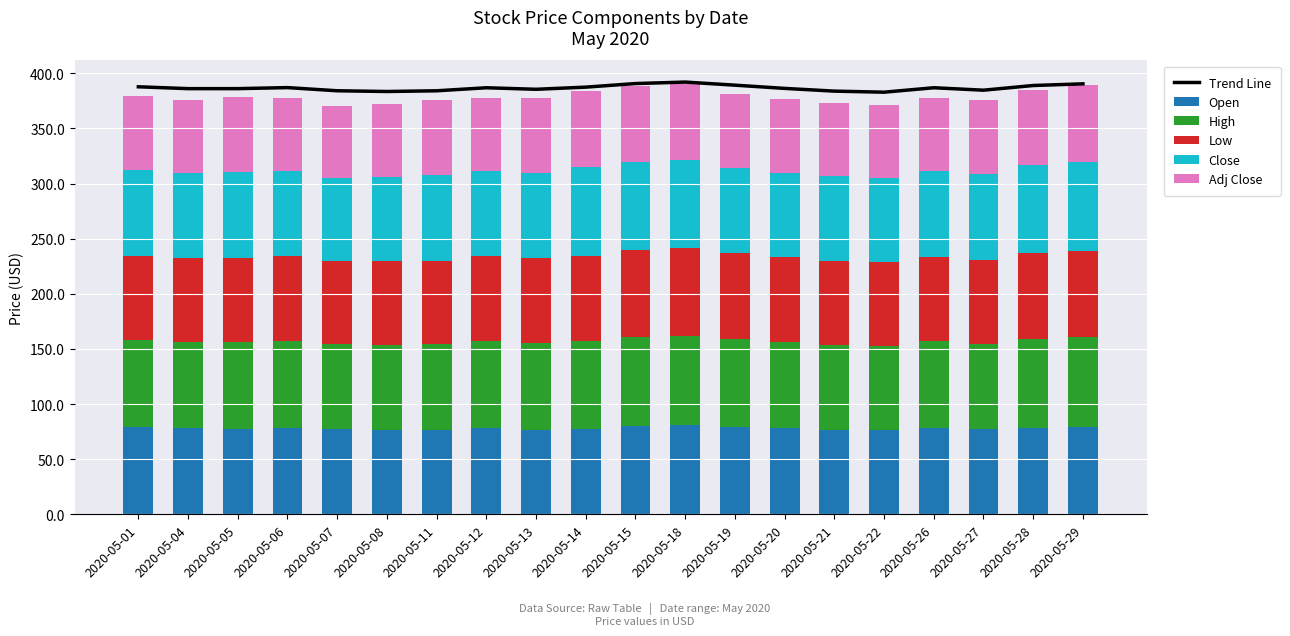

Reading right to left, what are all the values shown in this chart?

Trend Line: 2020-05-29=390.4	2020-05-28=388.9	2020-05-27=384.6	2020-05-26=386.9	2020-05-22=382.8	2020-05-21=383.8	2020-05-20=386.3	2020-05-19=389.2	2020-05-18=392.0	2020-05-15=390.7	2020-05-14=387.4	2020-05-13=385.5	2020-05-12=386.9	2020-05-11=384.1	2020-05-08=383.5	2020-05-07=384.1	2020-05-06=387.0	2020-05-05=386.1	2020-05-04=386.1	2020-05-01=387.7
Open: 2020-05-29=79.5	2020-05-28=78.6	2020-05-27=77.0	2020-05-26=78.3	2020-05-22=76.2	2020-05-21=76.8	2020-05-20=78.0	2020-05-19=79.5	2020-05-18=81.0	2020-05-15=80.1	2020-05-14=77.3	2020-05-13=76.7	2020-05-12=78.2	2020-05-11=76.0	2020-05-08=76.5	2020-05-07=77.0	2020-05-06=78.3	2020-05-05=77.2	2020-05-04=78.0	2020-05-01=78.9
High: 2020-05-29=80.9	2020-05-28=80.3	2020-05-27=77.6	2020-05-26=78.6	2020-05-22=76.7	2020-05-21=77.0	2020-05-20=78.2	2020-05-19=79.7	2020-05-18=81.0	2020-05-15=80.5	2020-05-14=80.1	2020-05-13=78.8	2020-05-12=78.7	2020-05-11=78.1	2020-05-08=77.0	2020-05-07=77.1	2020-05-06=78.6	2020-05-05=78.8	2020-05-04=78.0	2020-05-01=78.9
Low: 2020-05-29=78.3	2020-05-28=78.5	2020-05-27=76.0	2020-05-26=76.9	2020-05-22=76.1	2020-05-21=76.3	2020-05-20=76.7	2020-05-19=77.3	2020-05-18=79.2	2020-05-15=78.8	2020-05-14=77.3	2020-05-13=76.6	2020-05-12=77.1	2020-05-11=75.9	2020-05-08=76.0	2020-05-07=75.4	2020-05-06=77.1	2020-05-05=76.8	2020-05-04=76.2	2020-05-01=76.9
Close: 2020-05-29=80.7	2020-05-28=79.0	2020-05-27=77.5	2020-05-26=77.3	2020-05-22=76.4	2020-05-21=76.5	2020-05-20=76.9	2020-05-19=77.5	2020-05-18=79.7	2020-05-15=79.8	2020-05-14=80.0	2020-05-13=77.9	2020-05-12=77.2	2020-05-11=77.9	2020-05-08=76.4	2020-05-07=75.6	2020-05-06=77.1	2020-05-05=78.0	2020-05-04=76.9	2020-05-01=77.7
Adj Close: 2020-05-29=69.9	2020-05-28=68.4	2020-05-27=67.2	2020-05-26=66.9	2020-05-22=66.1	2020-05-21=66.3	2020-05-20=66.6	2020-05-19=67.2	2020-05-18=69.0	2020-05-15=69.1	2020-05-14=69.3	2020-05-13=67.4	2020-05-12=66.8	2020-05-11=67.5	2020-05-08=66.2	2020-05-07=65.5	2020-05-06=66.8	2020-05-05=67.6	2020-05-04=66.6	2020-05-01=67.3